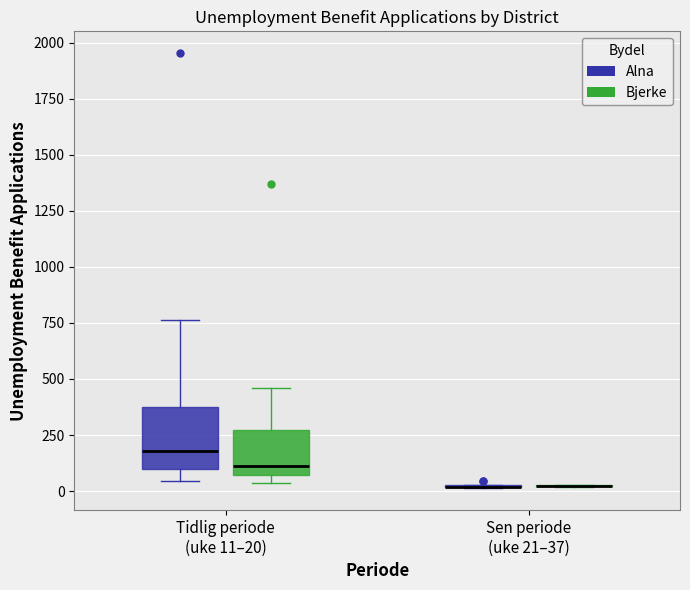

Reading left to right, transcribe this box plot: for each box, give where its median line is, the range the box spans, and where its two whiskers end, as read against the y-axis. The values are not printed on the chart, so give them approximately, as read against the axis.

Tidlig periode (uke 11–20) (Alna): median 200, box 100 to 350, whiskers 50 to 750
Tidlig periode (uke 11–20) (Bjerke): median 100, box 50 to 250, whiskers 50 (just below the box's lower edge) to 450
Sen periode (uke 21–37) (Alna): box collapsed to a line at 0, whiskers 0 to 50
Sen periode (uke 21–37) (Bjerke): box collapsed to a line at 0, whiskers 0 to 50